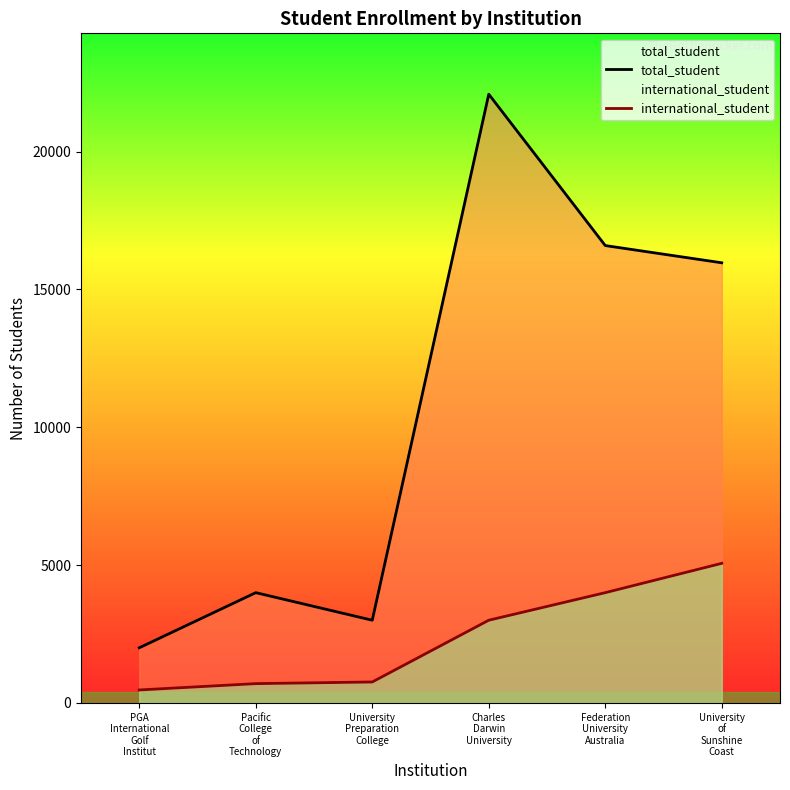

Which category has the highest value across all series?

Charles
Darwin
University